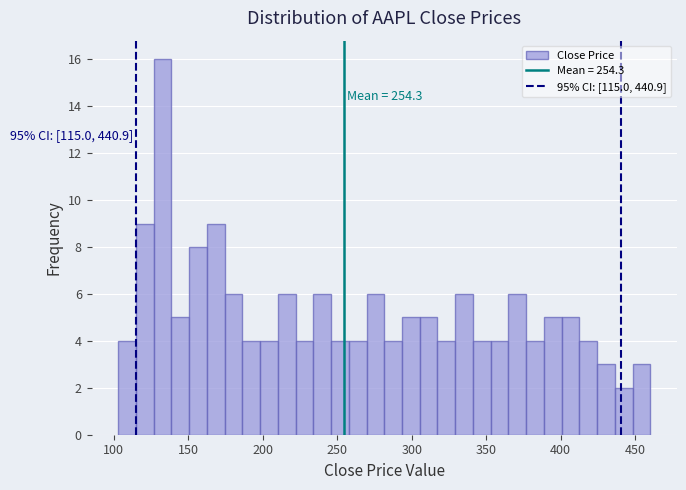

Read against the x-axis, roughly where is the centre of the tallest bar?

135